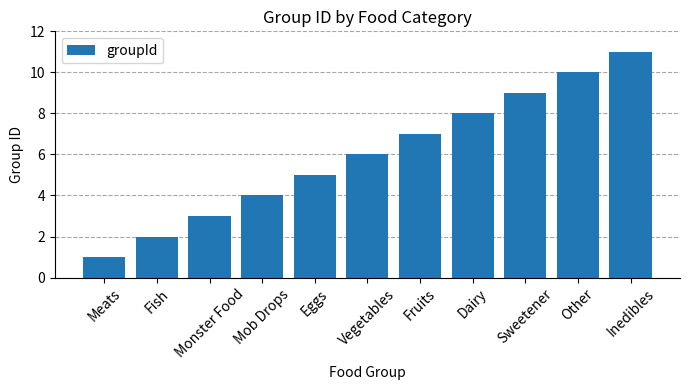

Reading left to right, list all the values displayed in this chart.

Meats=1	Fish=2	Monster Food=3	Mob Drops=4	Eggs=5	Vegetables=6	Fruits=7	Dairy=8	Sweetener=9	Other=10	Inedibles=11